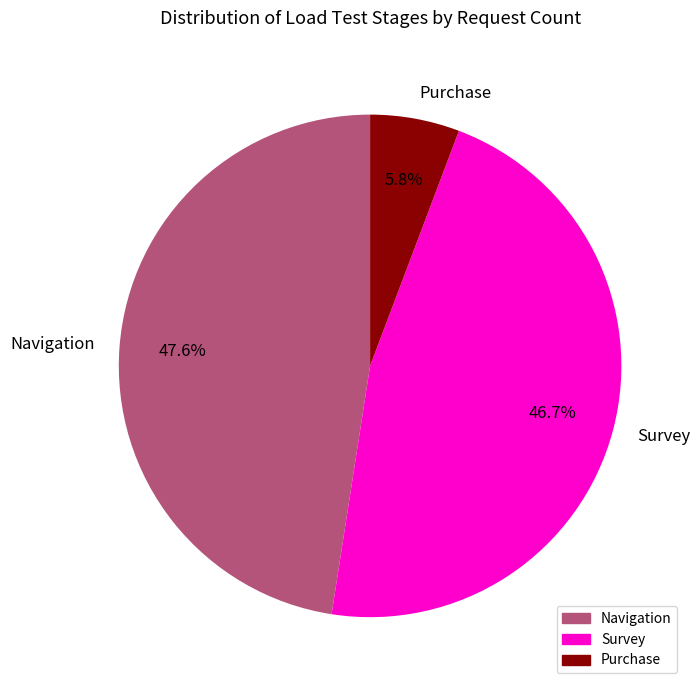

Rank the categories by value from highest to lowest.

Navigation, Survey, Purchase